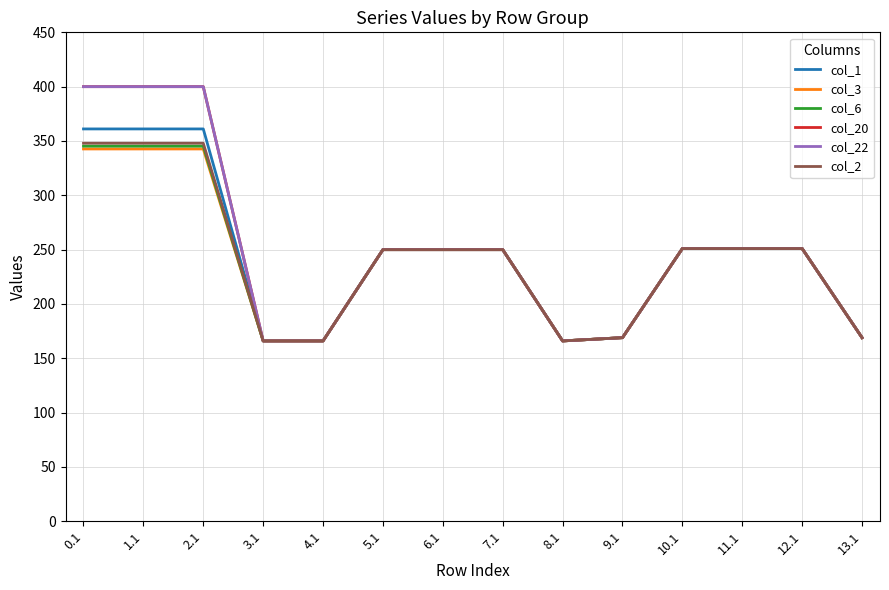

Between 0.1 and 11.1, which series saw the biggest shift?

col_20